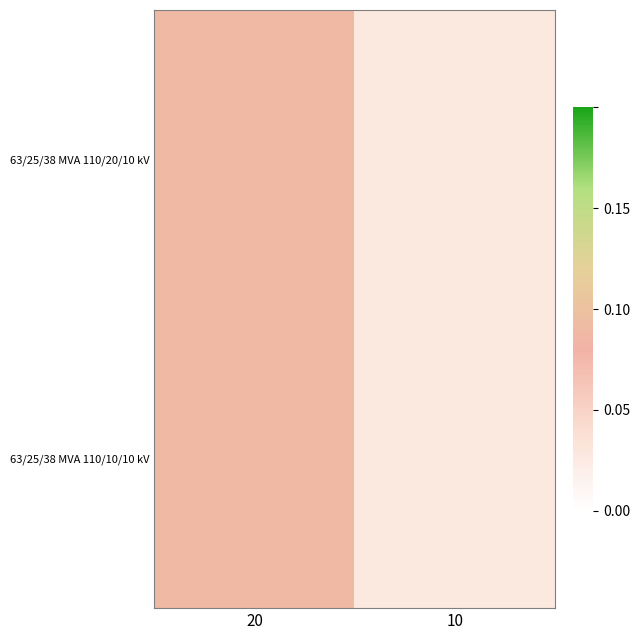

Reading left to right, what are all the values shown in this chart?

63/25/38 MVA 110/20/10 kV: 20=0.1	10=0.0
63/25/38 MVA 110/10/10 kV: 20=0.1	10=0.0